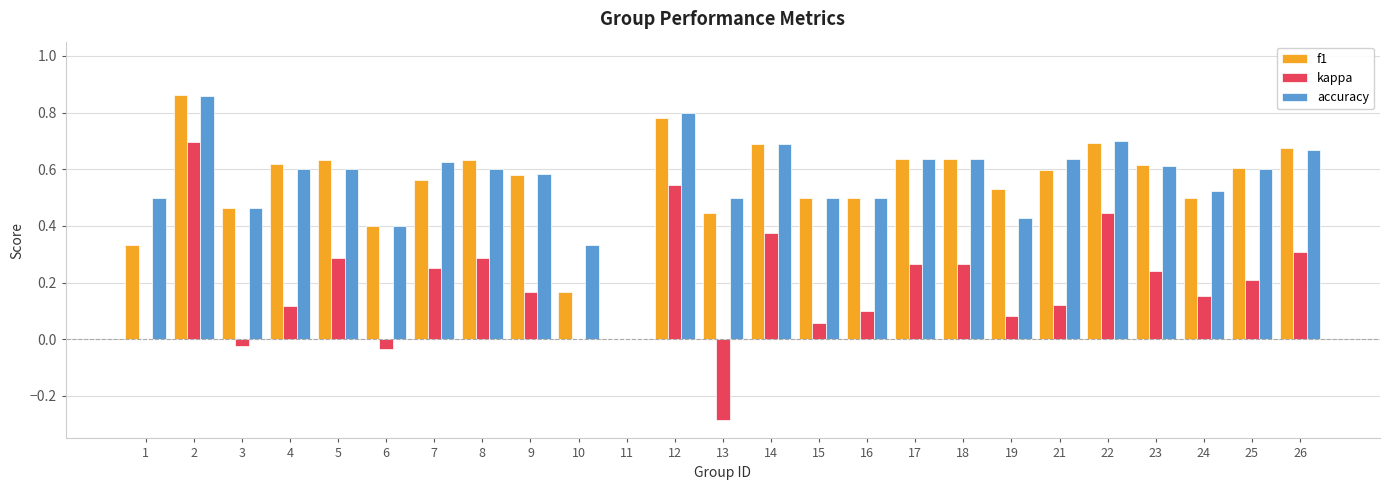

What is the sum of all kappa values?

4.6